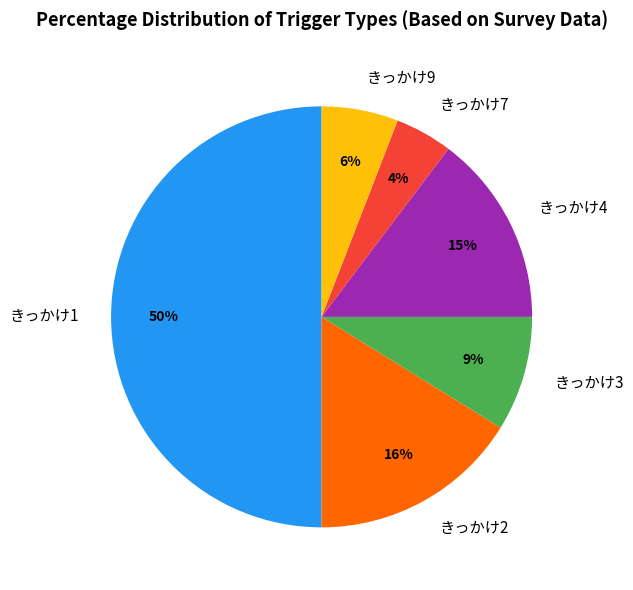

To the nearest percent, what portion does きっかけ2 represent?

16%